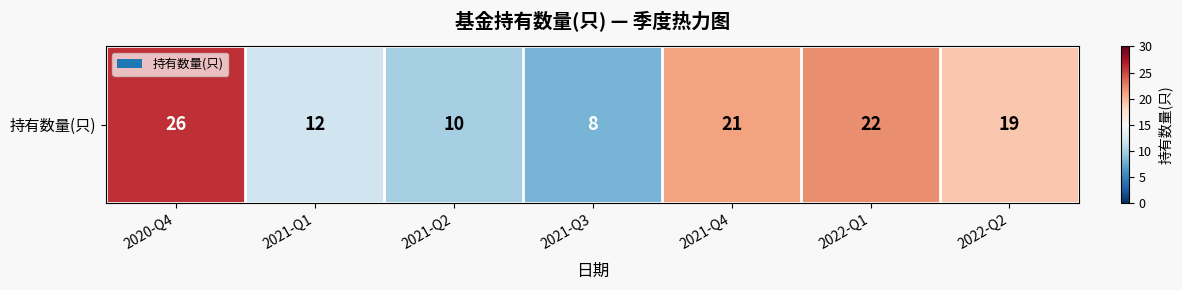

Which category has the lowest value across all series?

2021-Q3